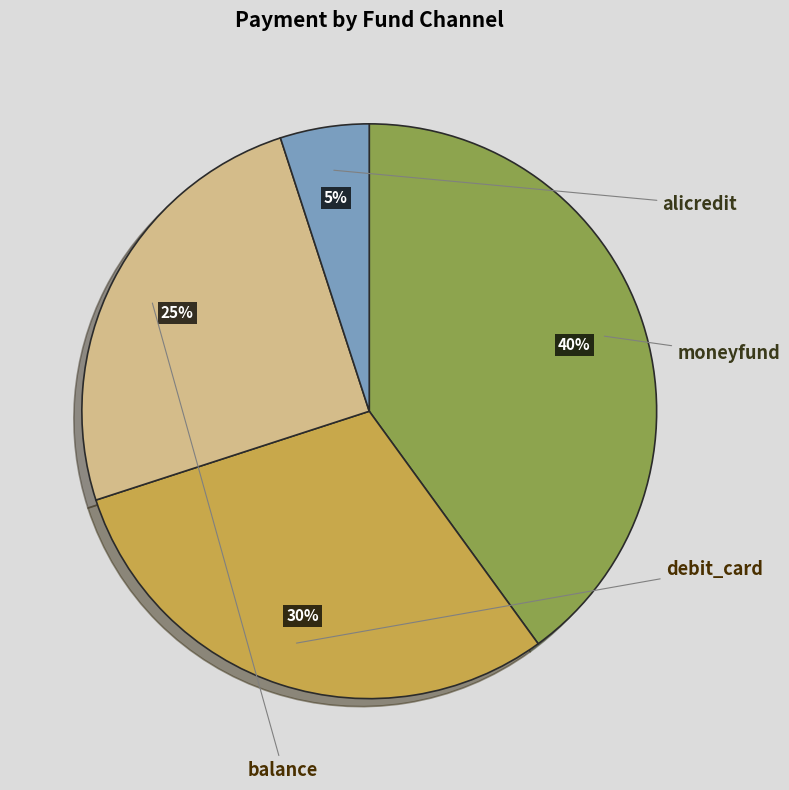

Is it true that alicredit is 1% of the pie?

False